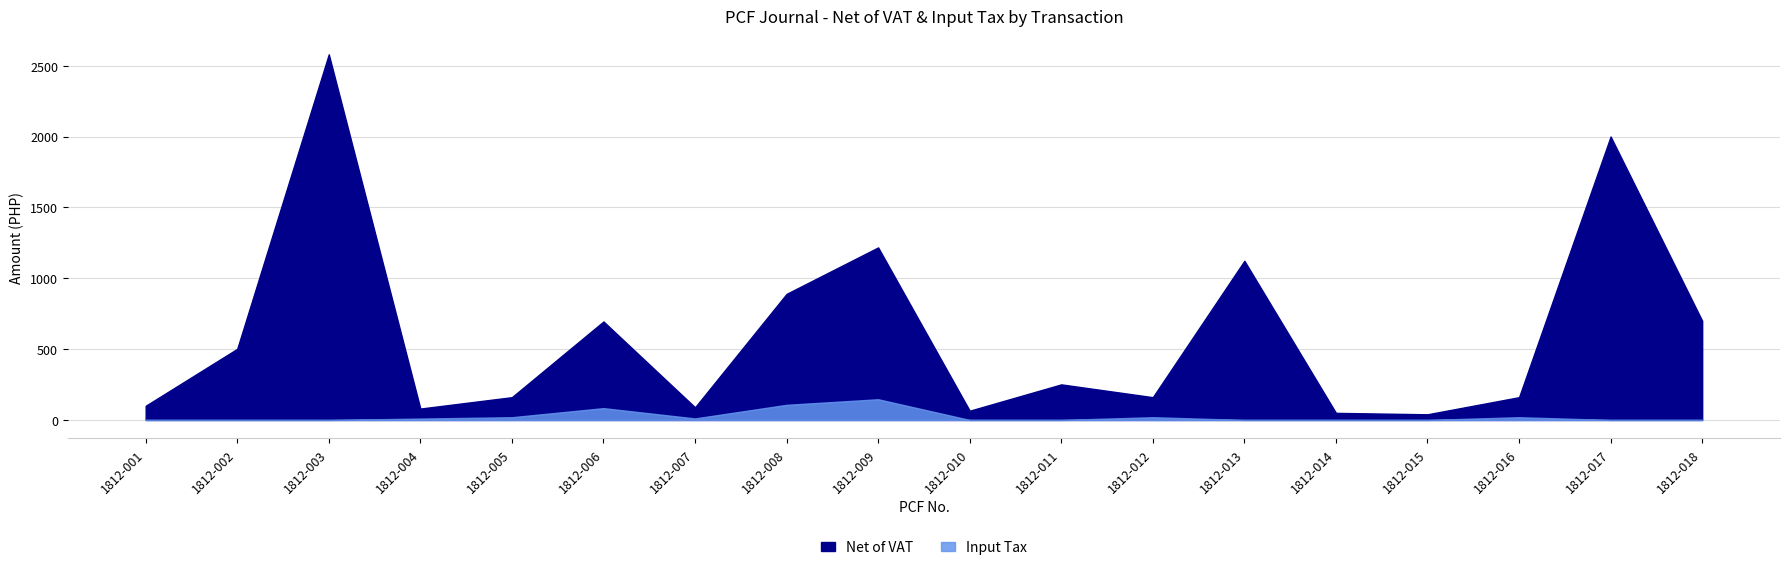

How many values in Input Tax are above zero?

8